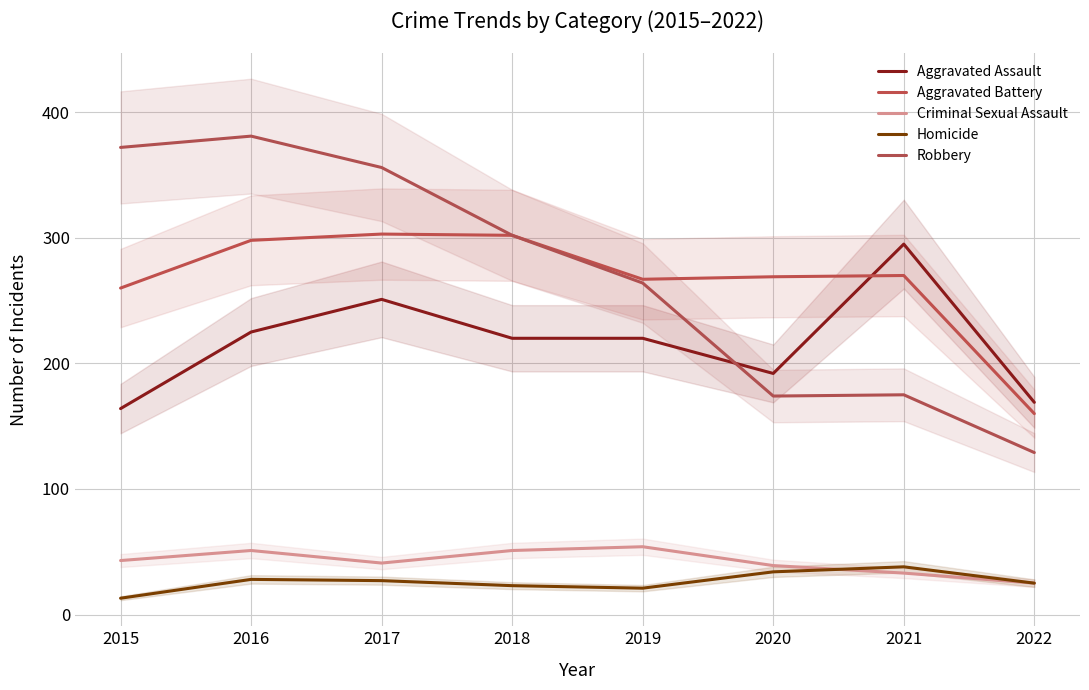

True or false: Aggravated Battery and Criminal Sexual Assault cross at least once.

False